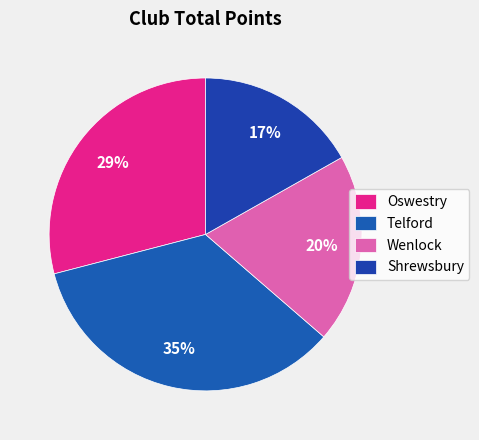

Rank the categories by value from lowest to highest.

Shrewsbury, Wenlock, Oswestry, Telford